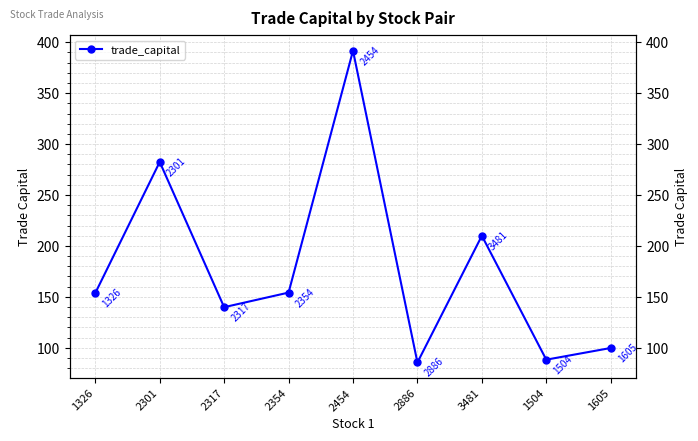

True or false: there are more than 2 points higher than both neighbors.

True